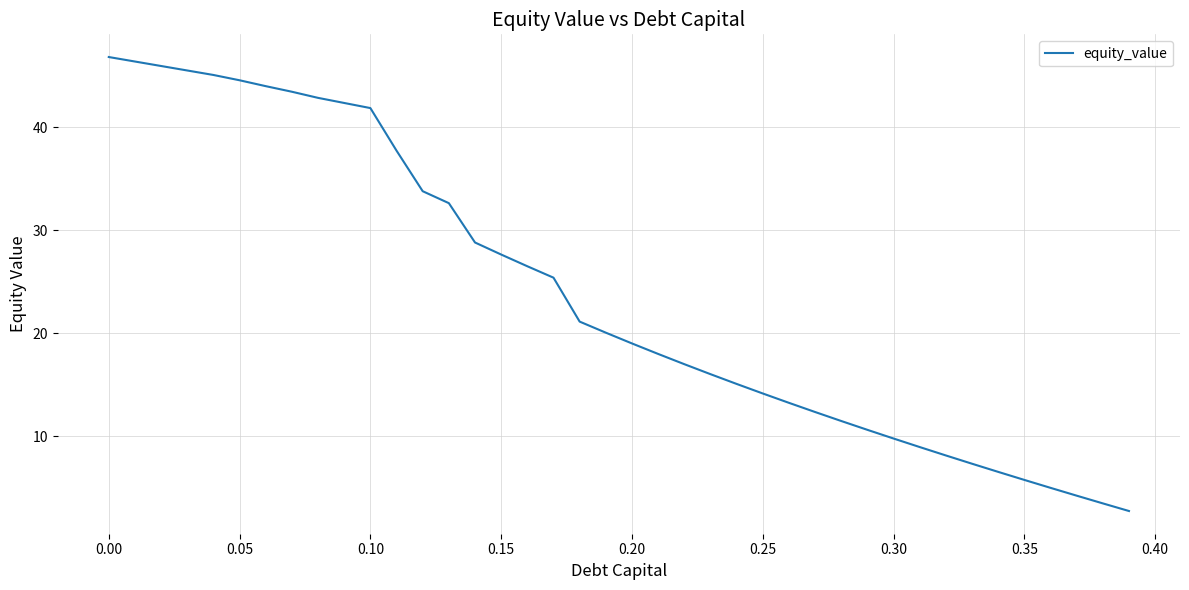

What is the maximum value shown in the chart?

46.8